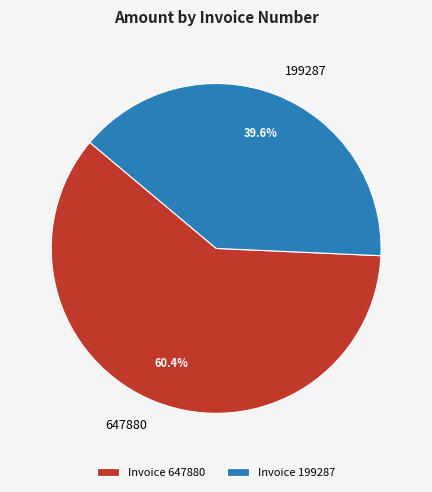

True or false: 647880 accounts for 60% of the total.

True